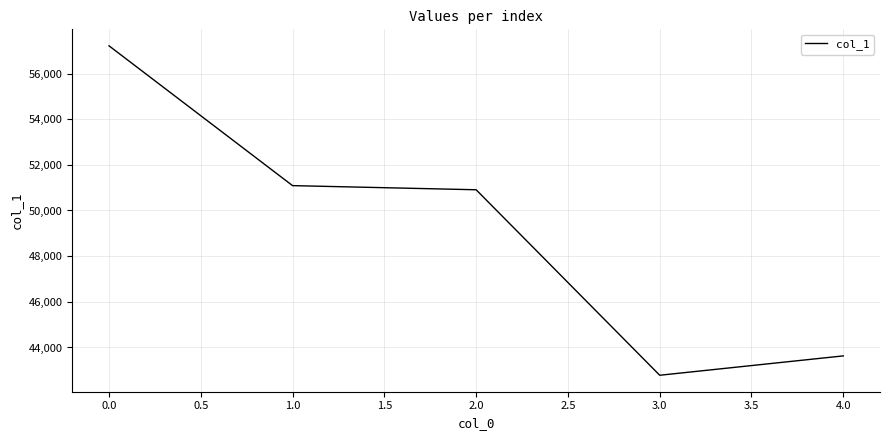

Reading left to right, list all the values displayed in this chart.

57213	51089	50908	42784	43632